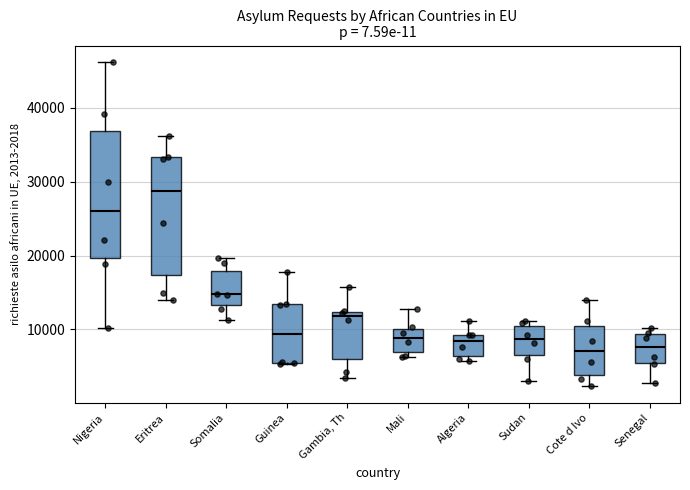

Reading left to right, transcribe this box plot: for each box, give where its median line is, the range the box spans, and where its two whiskers end, as read against the y-axis. The values are not printed on the chart, so give them approximately, as read against the axis.

Nigeria: median 26000, box 20000 to 37000, whiskers 10000 to 46000
Eritrea: median 29000, box 17000 to 33000, whiskers 14000 to 36000
Somalia: median 15000, box 13000 to 18000, whiskers 11000 to 20000
Guinea: median 9000, box 6000 to 13000, whiskers 5000 to 18000
Gambia, Th: median 12000 (just below the box's upper edge), box 6000 to 12000, whiskers 3000 to 16000
Mali: median 9000, box 7000 to 10000, whiskers 6000 to 13000
Algeria: median 8000, box 6000 to 9000, whiskers 6000 (just below the box's lower edge) to 11000
Sudan: median 9000, box 7000 to 10000, whiskers 3000 to 11000
Cote d Ivo: median 7000, box 4000 to 11000, whiskers 2000 to 14000
Senegal: median 8000, box 6000 to 9000, whiskers 3000 to 10000